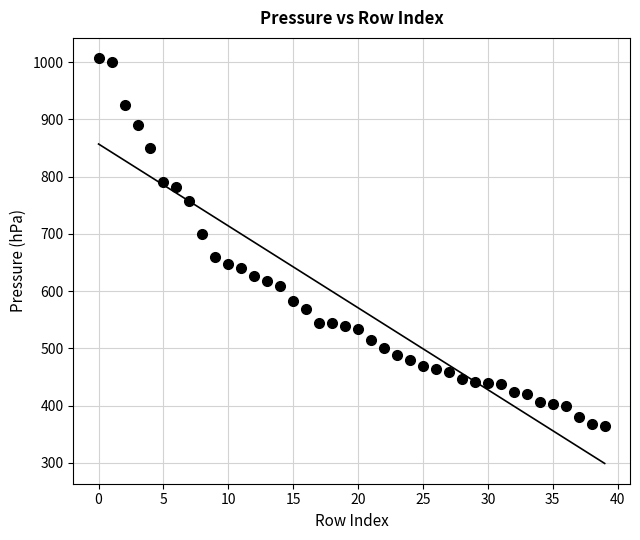

What is the range of Y values (max minus min)?

643